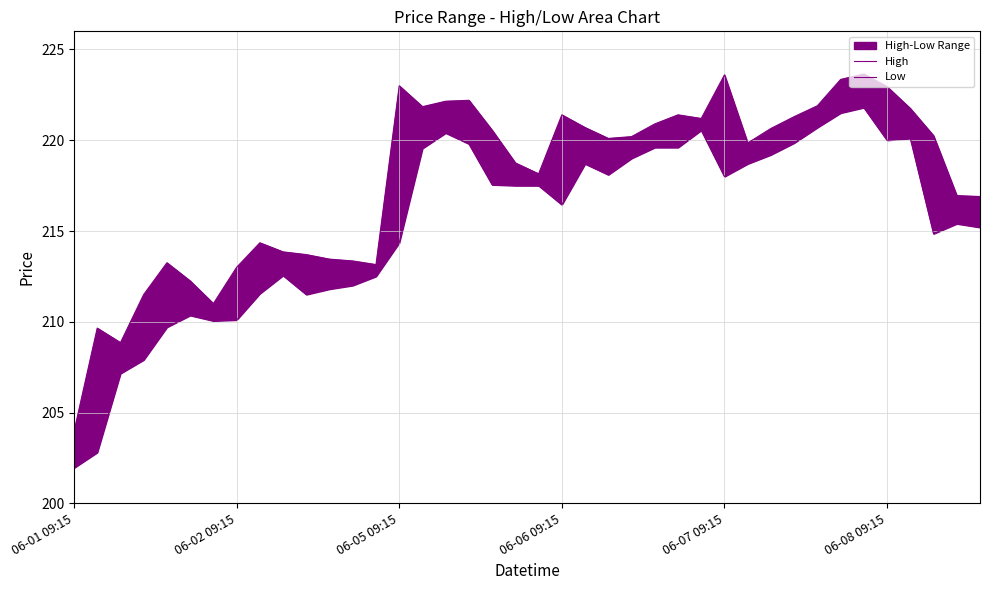

How many data points in High are less than 220?

19